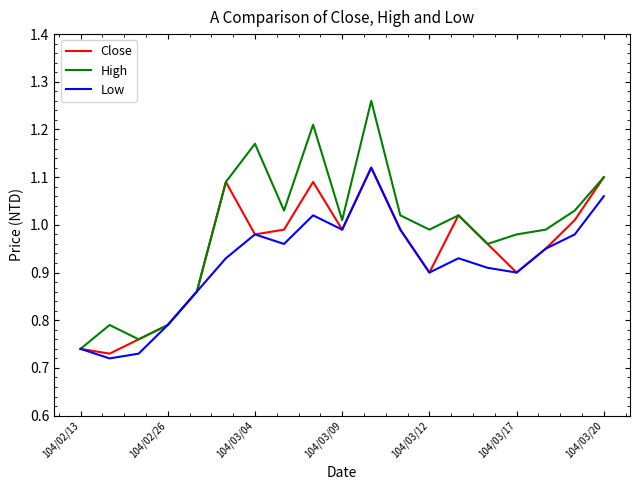

Which series has the widest spread of values?

High